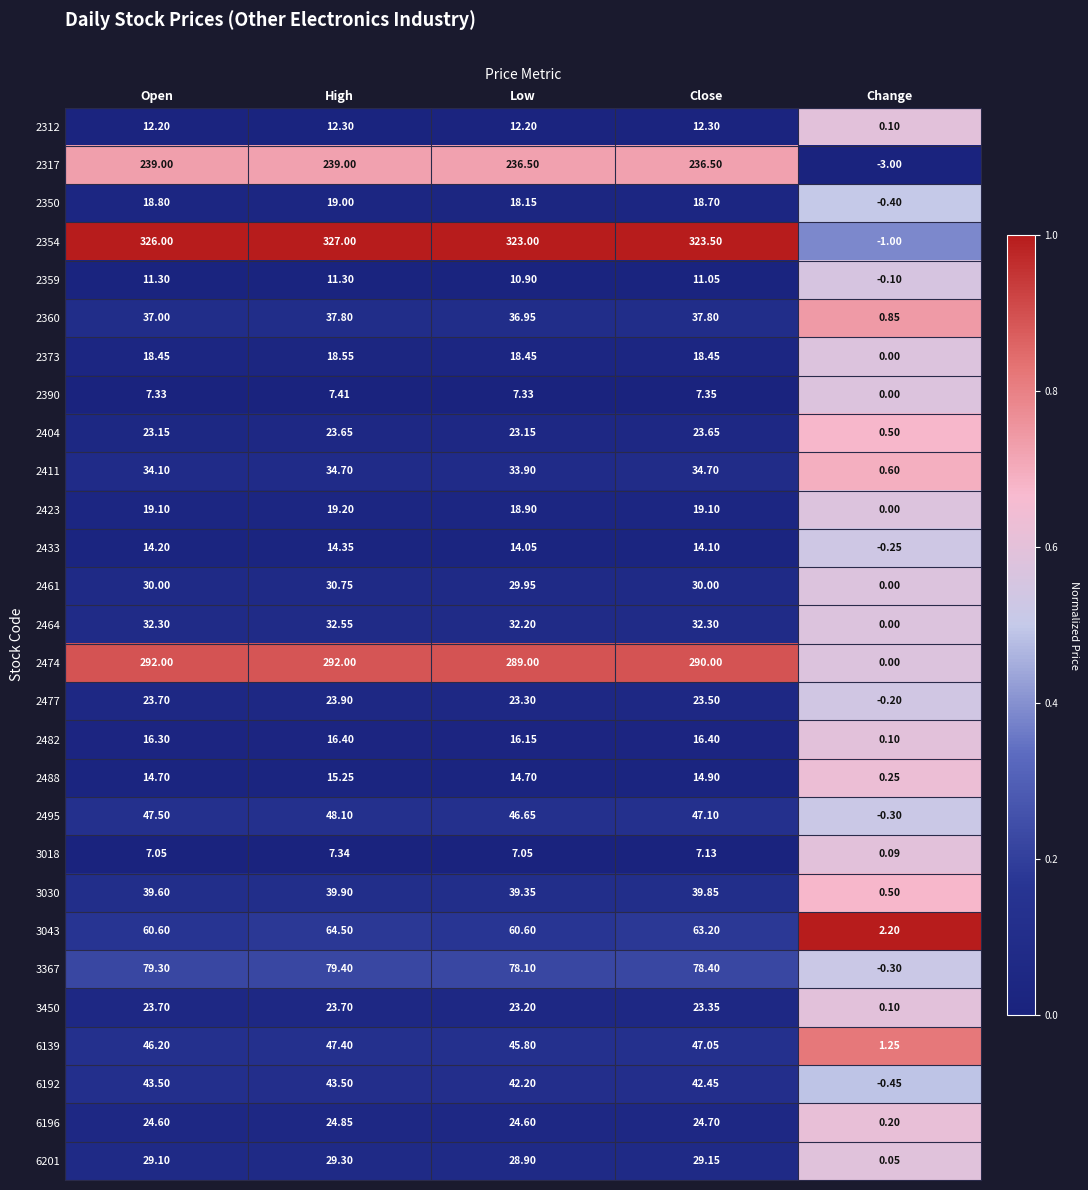

At which category is the sum across all series the highest?

High